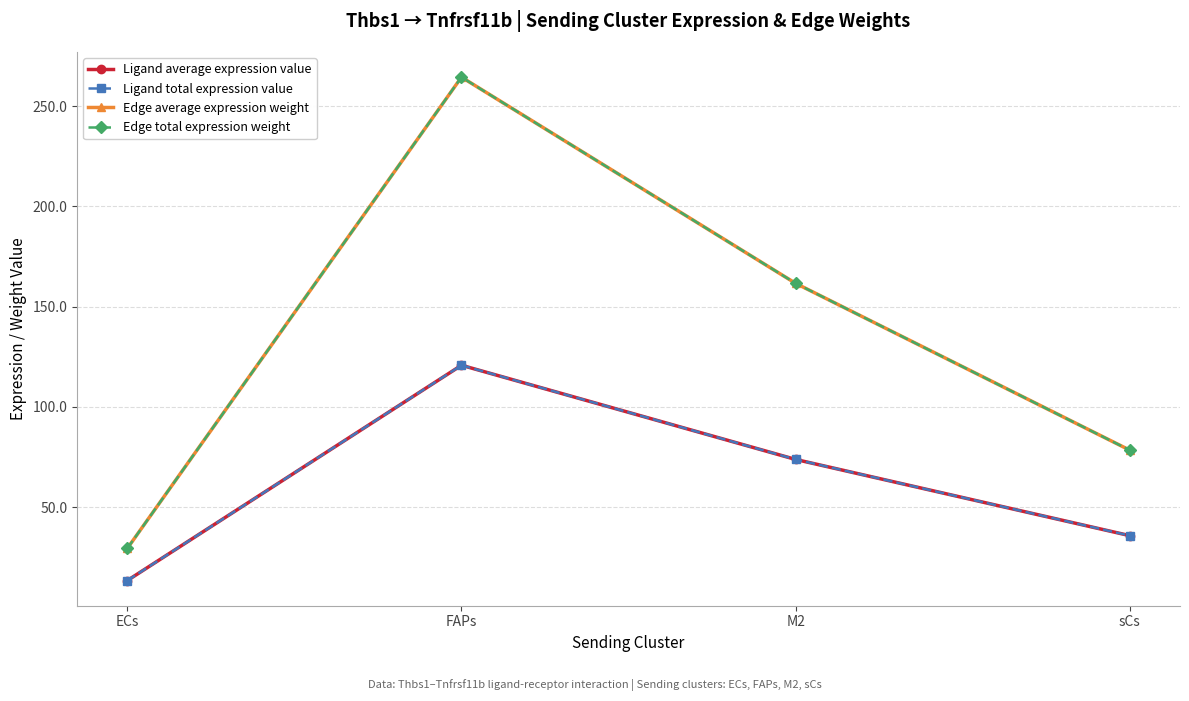

List the labels in order of Ligand average expression value value, largest first.

FAPs, M2, sCs, ECs